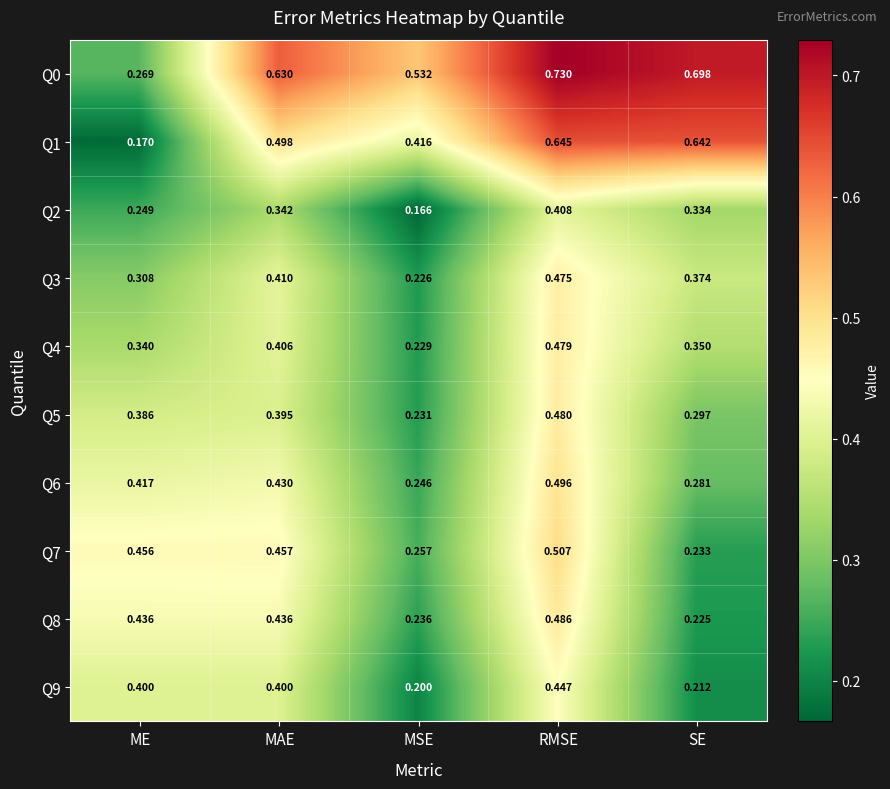

At which category does the chart reach its minimum across all series?

MSE